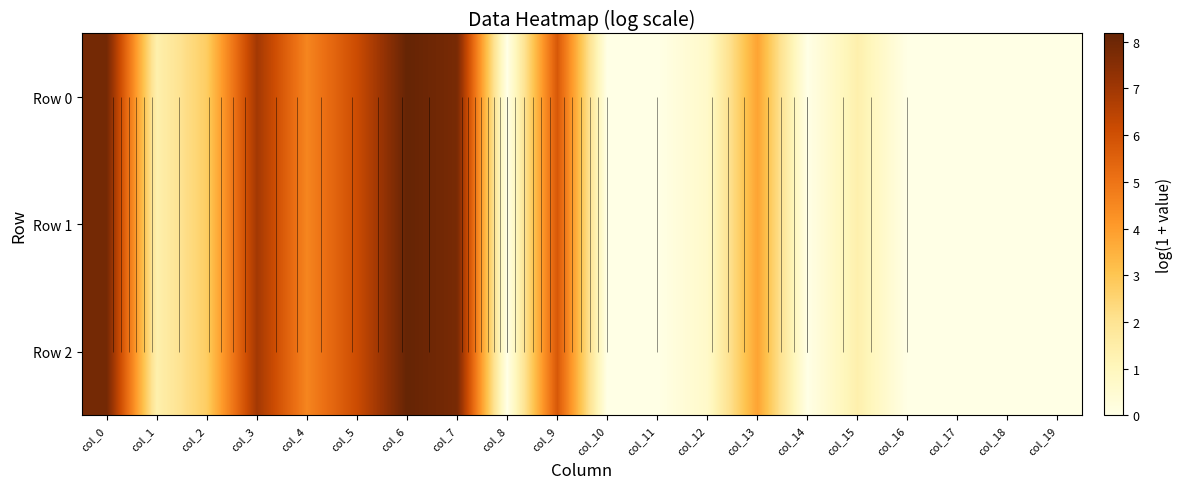

At which category does the chart reach its peak across all series?

col_6